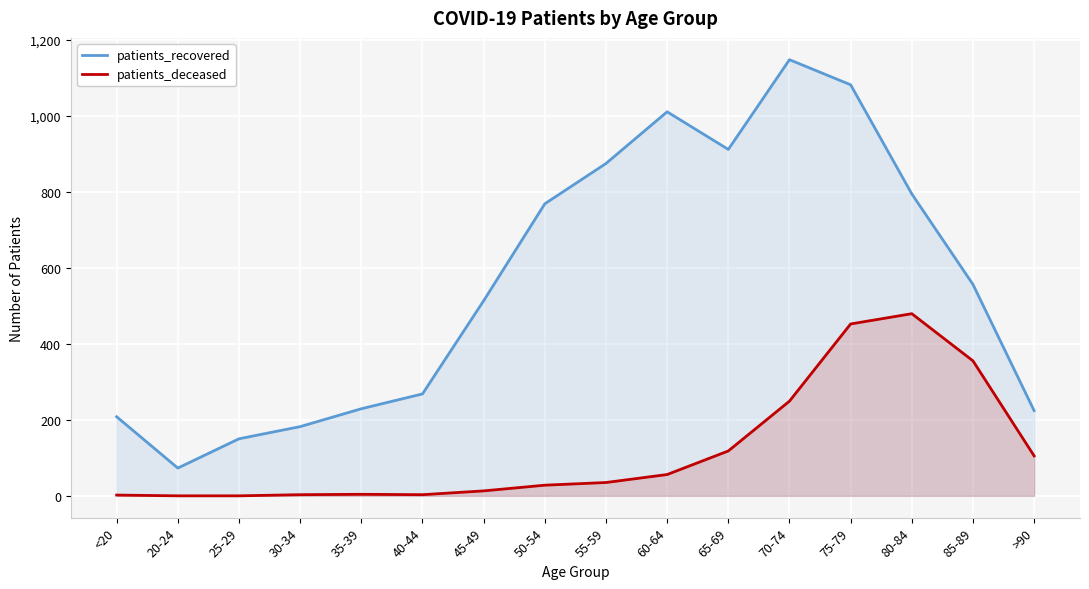

Which label corresponds to the smallest value in the chart?

20-24